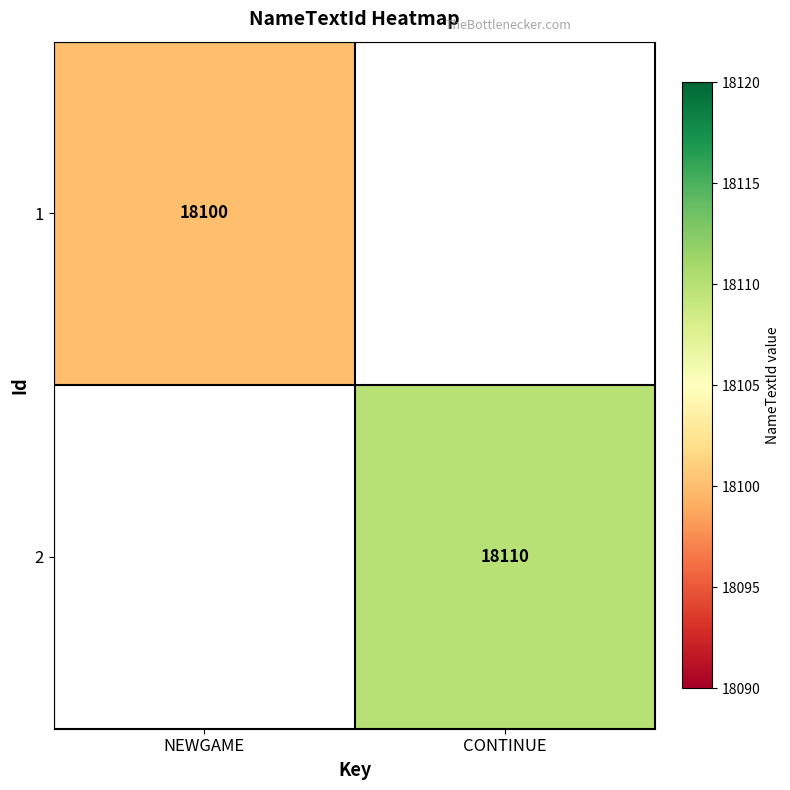

True or false: 2 has a value of 29026 at CONTINUE.

False